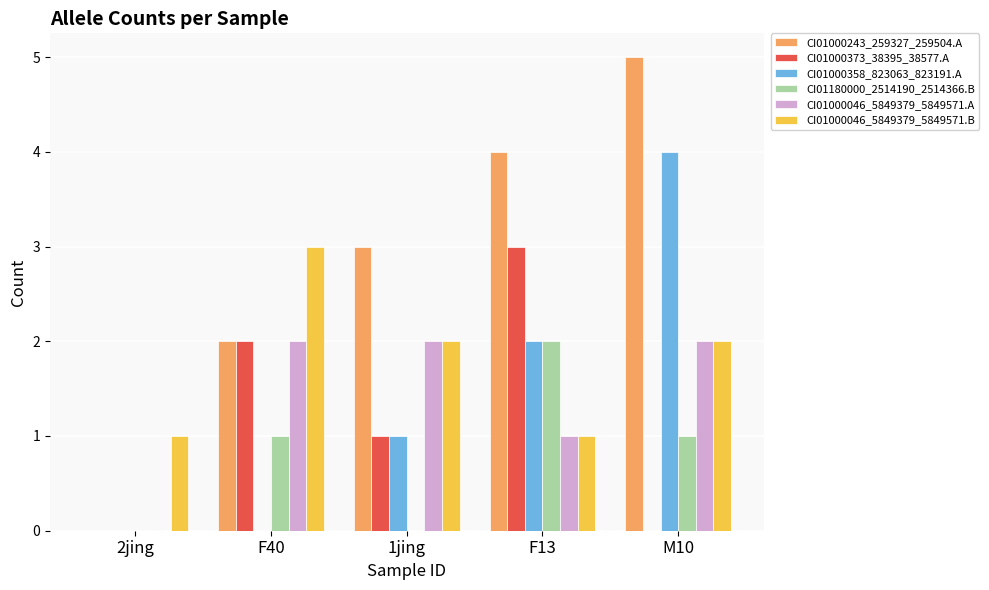

What is the sum of all CI01000046_5849379_5849571.B values?

9